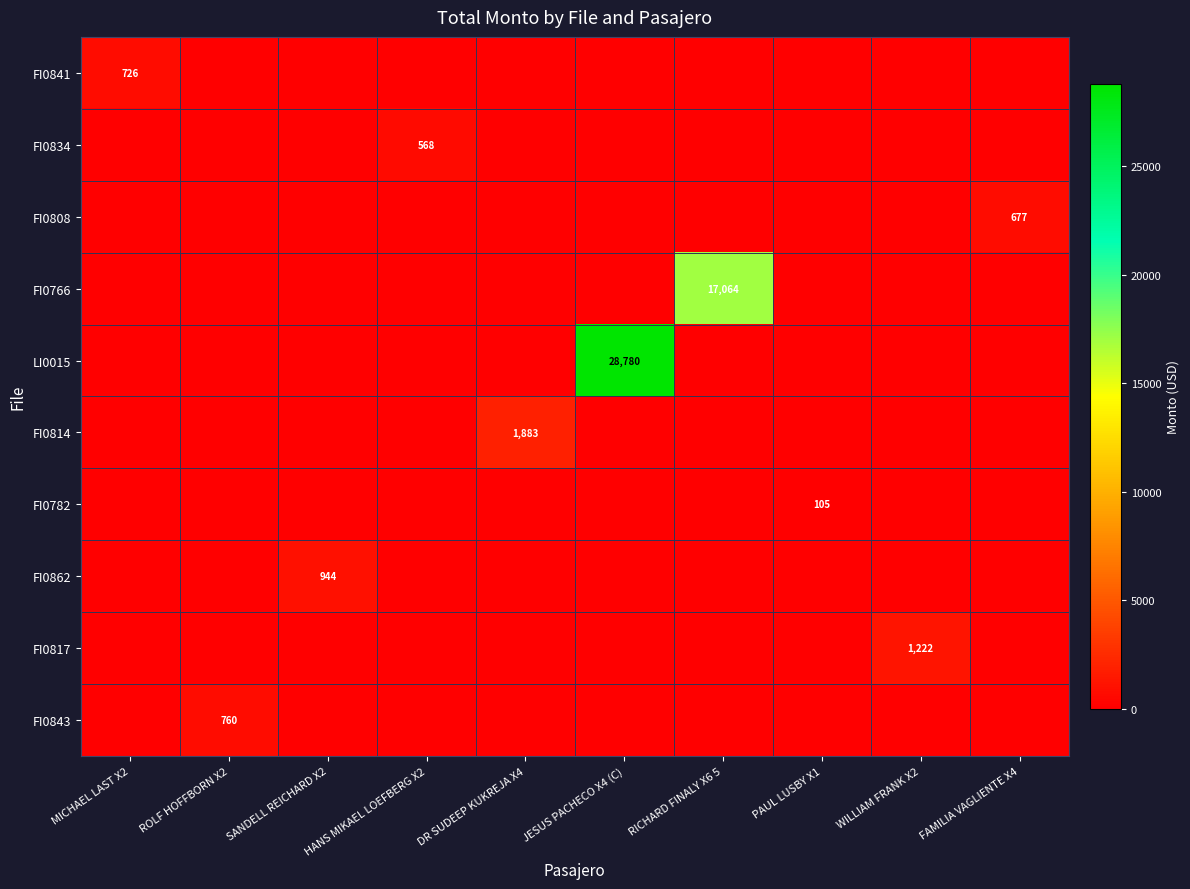

True or false: FI0766 has a value of 17064 at RICHARD FINALY X6 5.

True